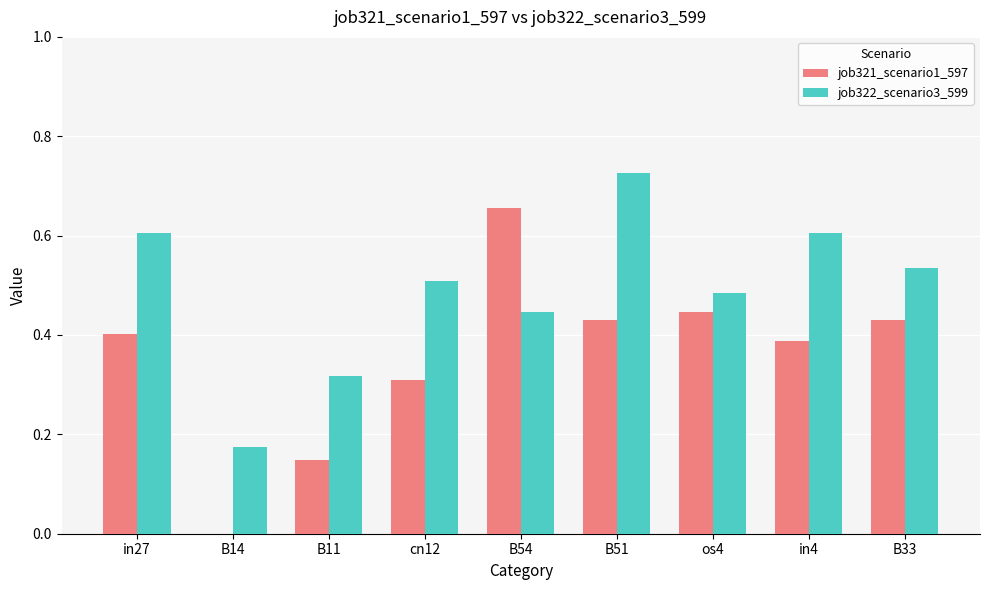

How many categories are shown in the chart?

9